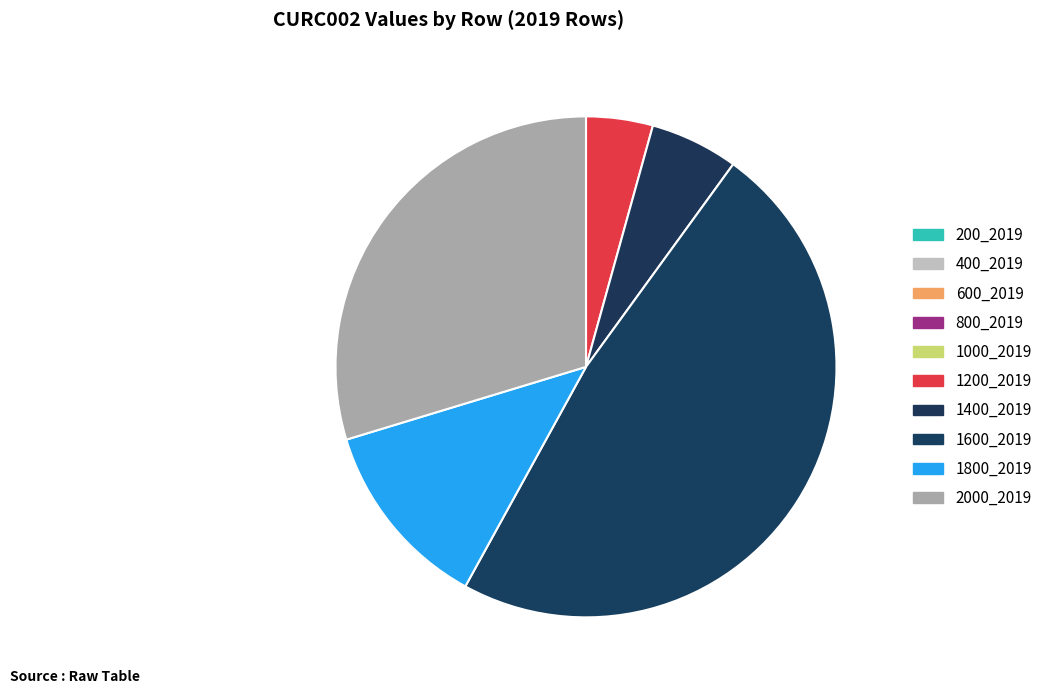

What percentage is the 2000_2019 slice, to the nearest percent?

30%